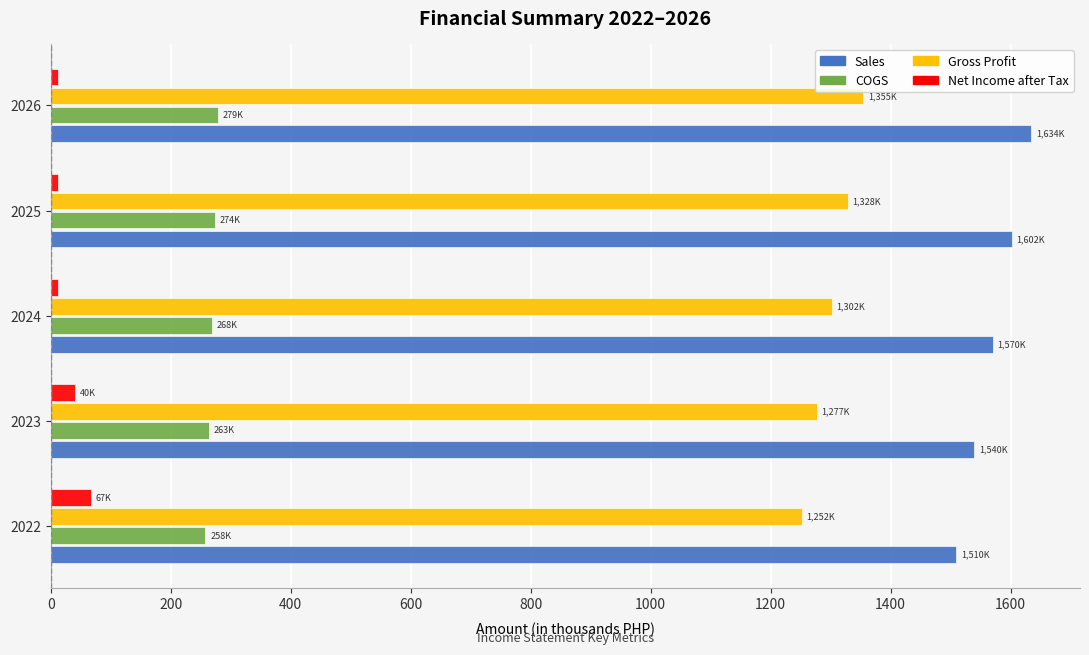

The value of Sales at 2023 is 2152.4. True or false?

False